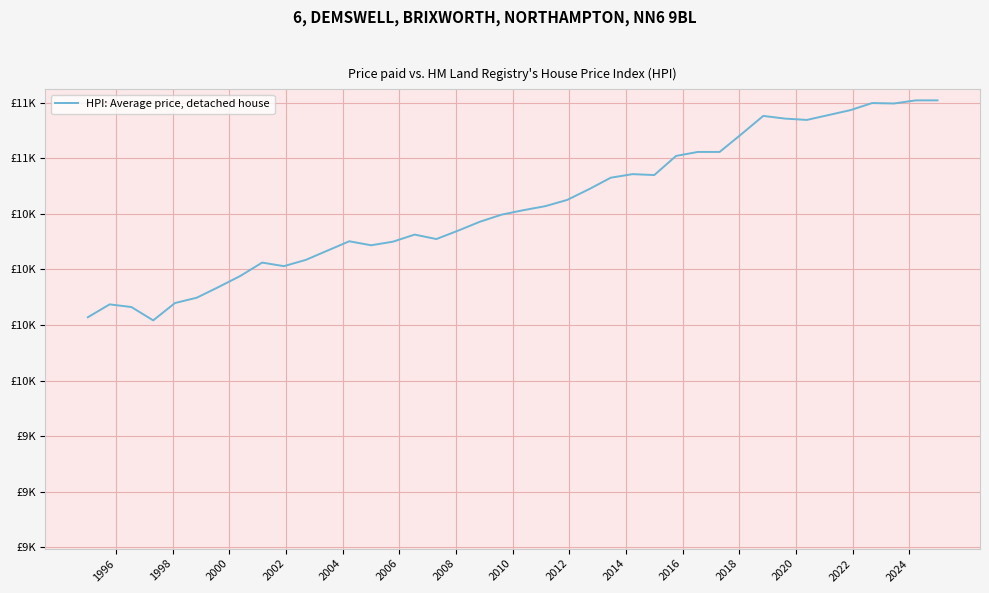

What is the sum of all values?

431454